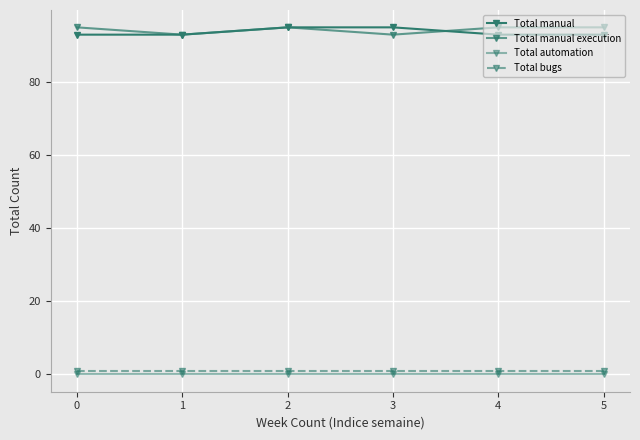

The value of Total manual at 0 is 65. True or false?

False